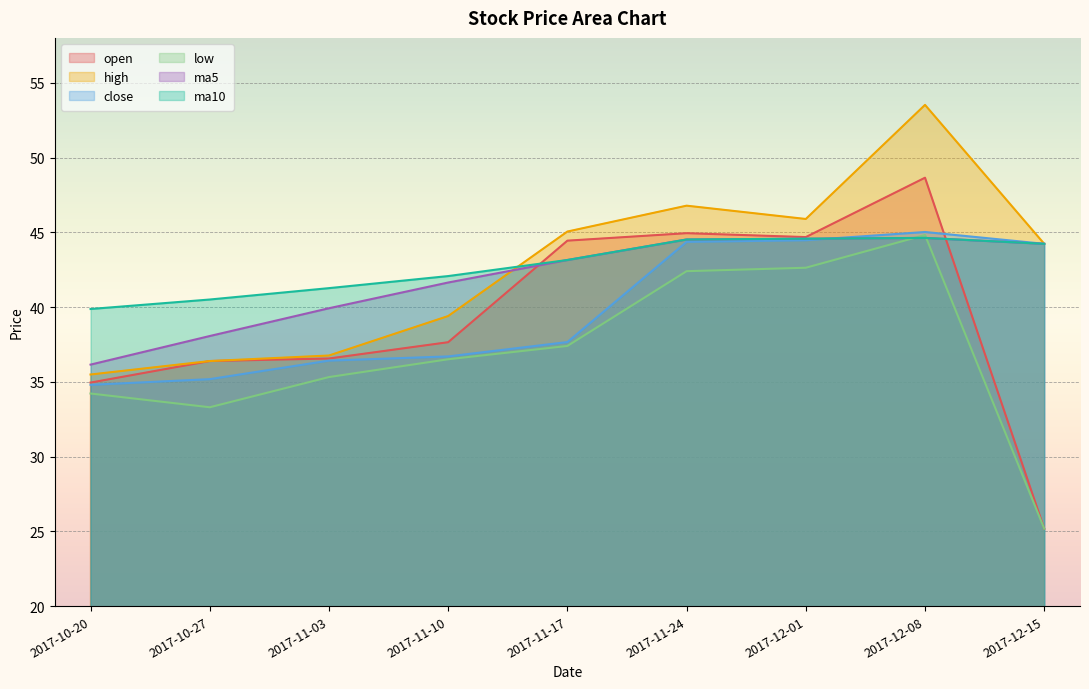

How many times do low and ma5 cross each other?

2